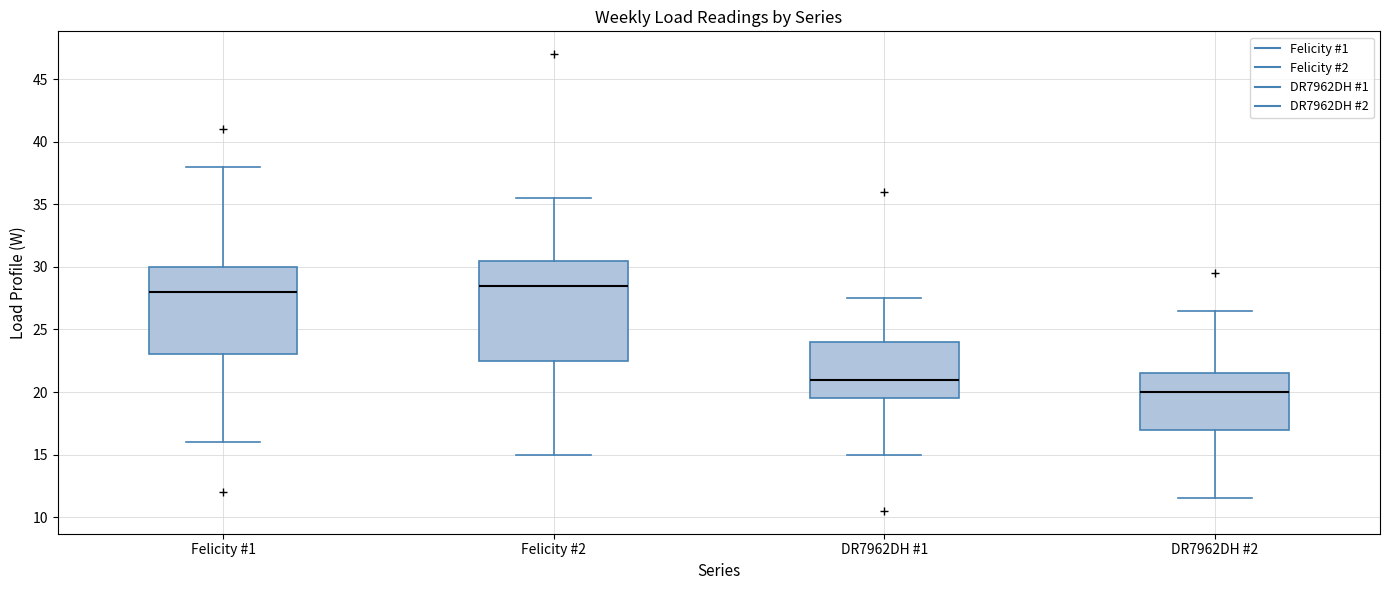

Which box has the highest median line?

Felicity #2